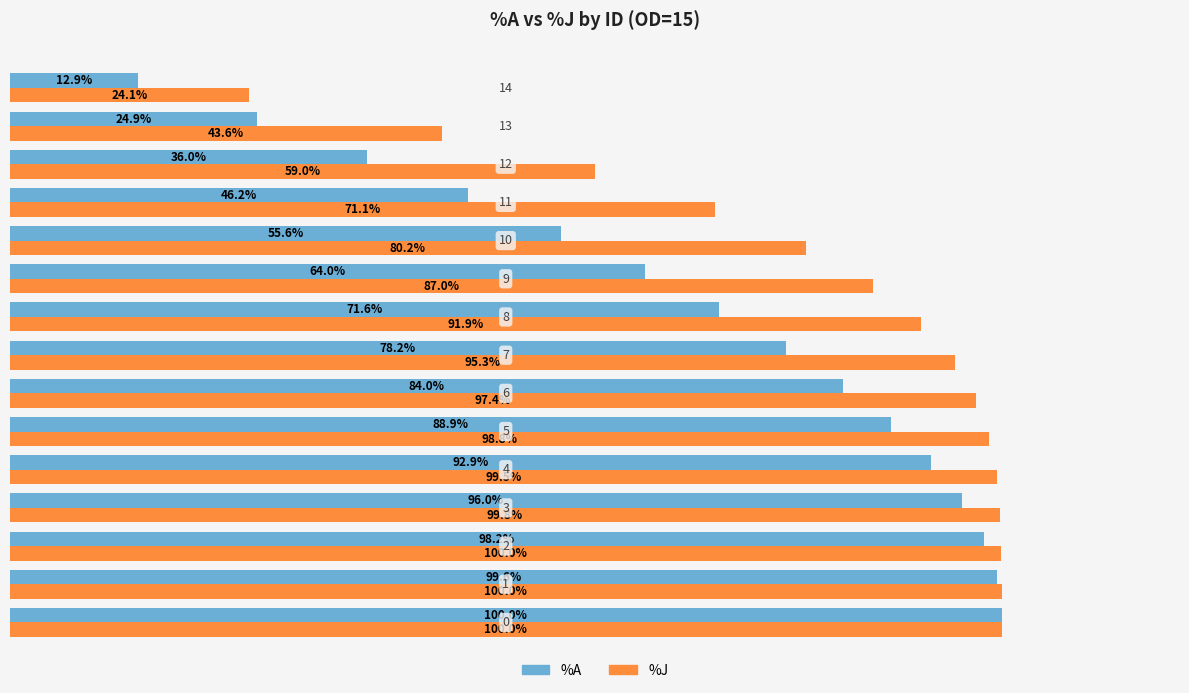

What are all the series names shown in the legend?

%A, %J